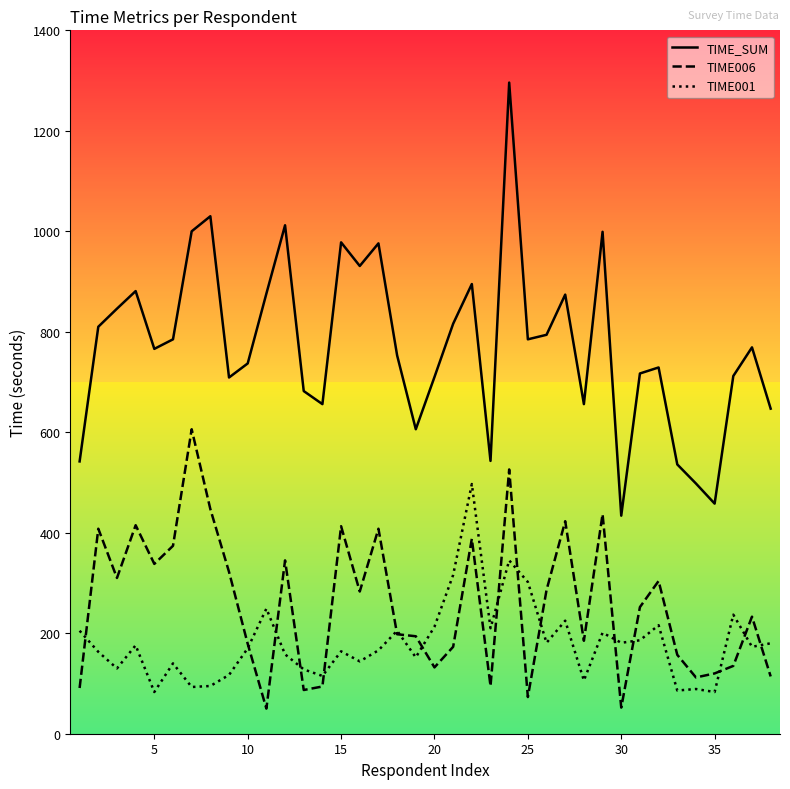

Which series has the largest range (max minus min)?

TIME_SUM